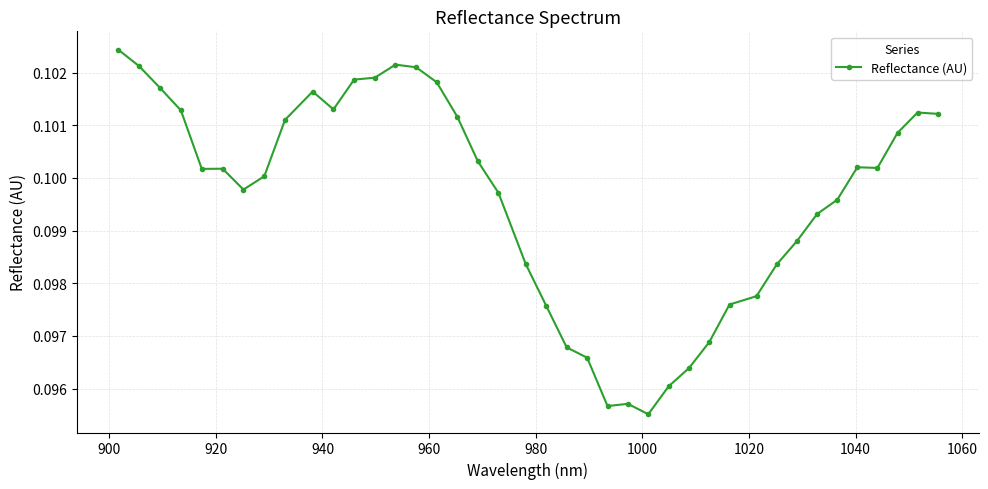

Count the values in the range 0 to 1.

40